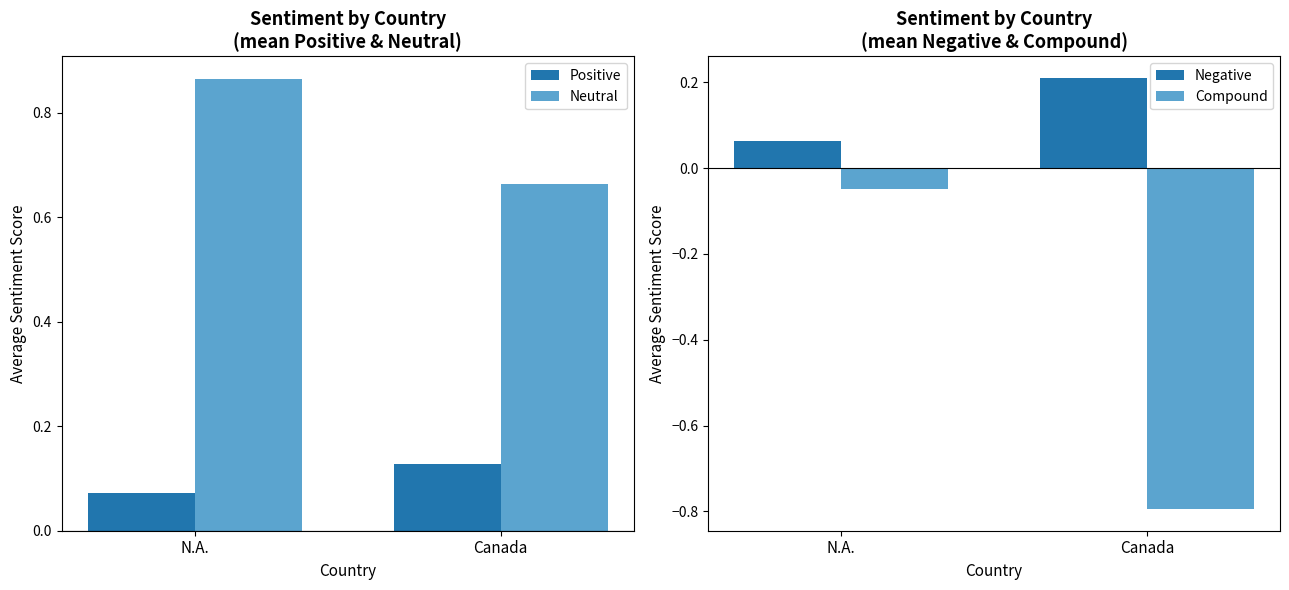

What are all the series names shown in the legend?

Positive, Neutral, Negative, Compound